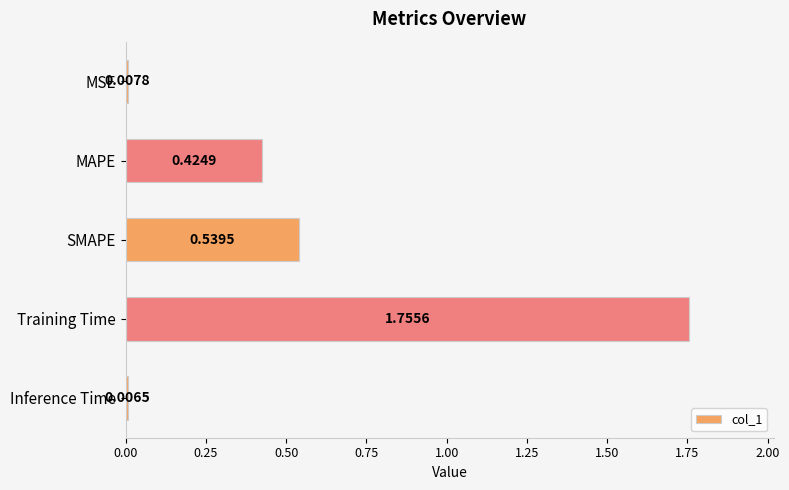

Which label corresponds to the largest value in the chart?

Training Time